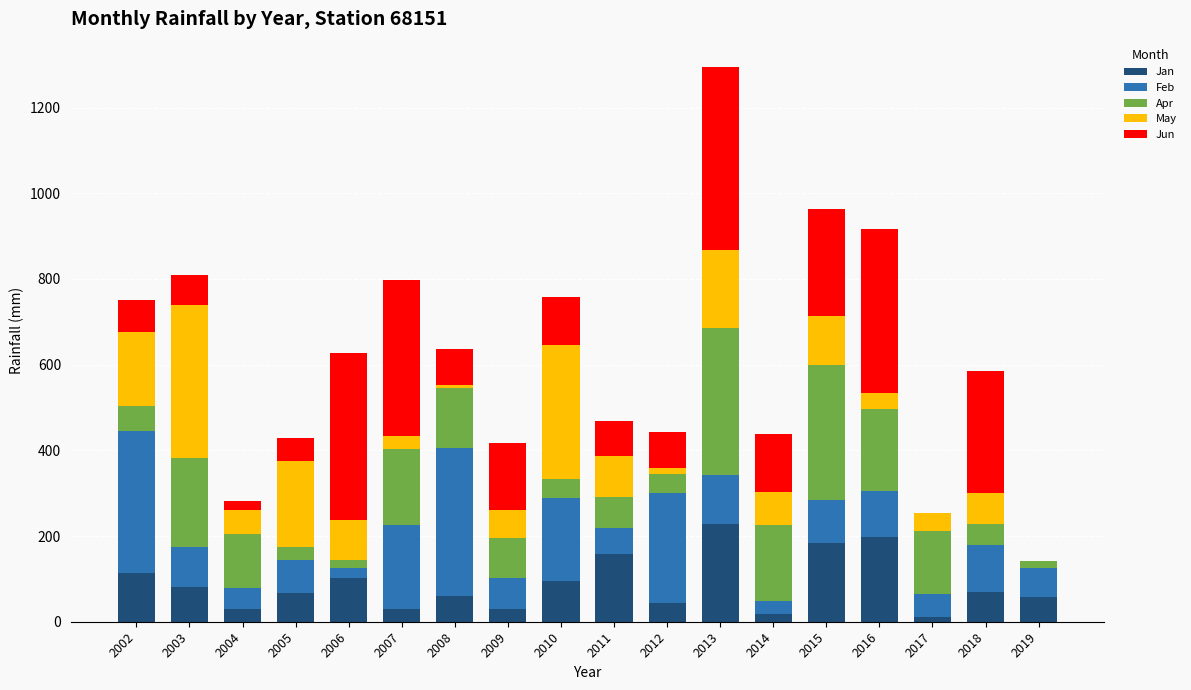

What is the total value across all series at 2007?

796.6